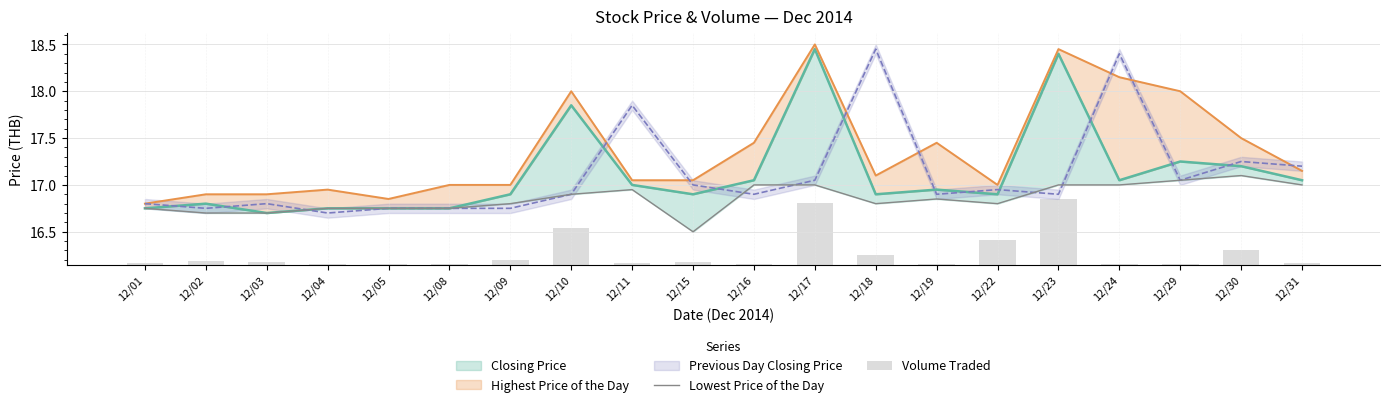

The Volume Traded series shows 0.0 at 12/03. True or false?

True